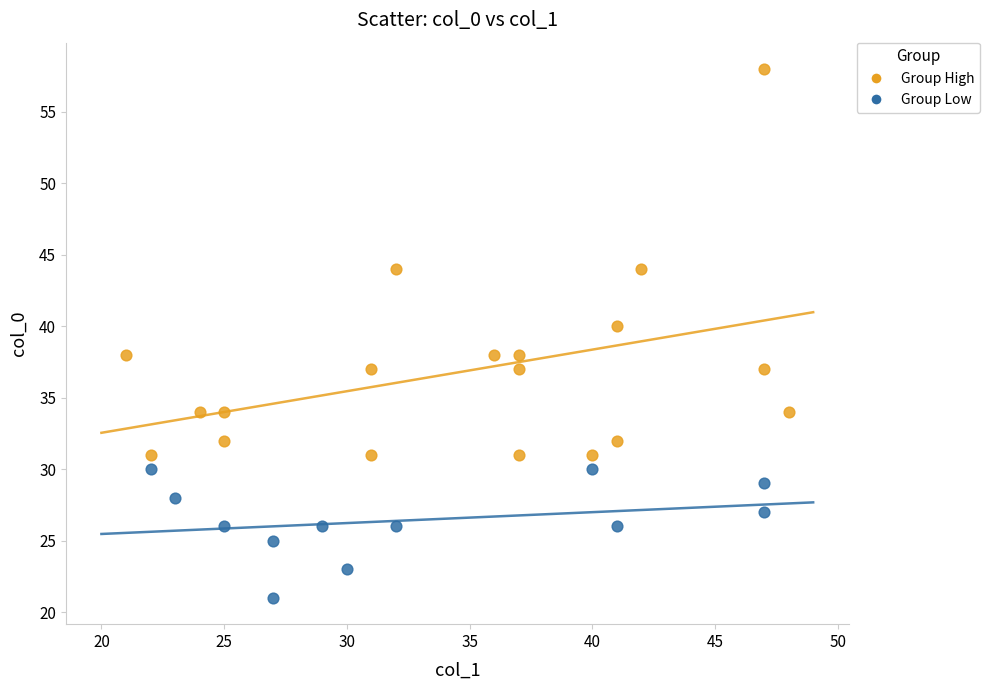

Which series contains the lowest Y value?

Group Low